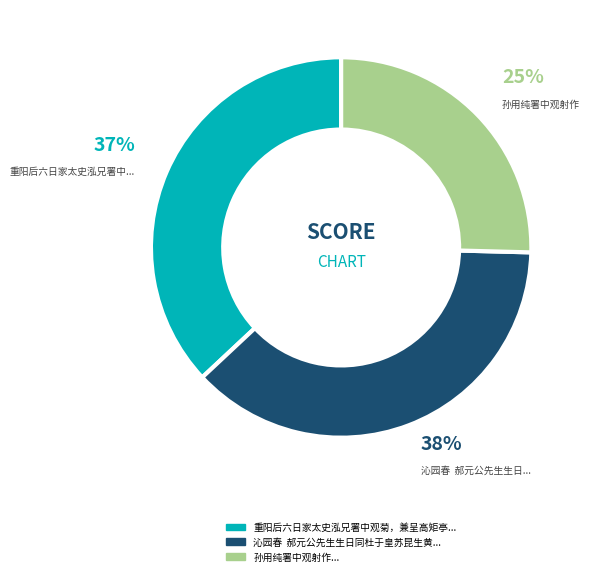

Does any single category account for the majority?

No